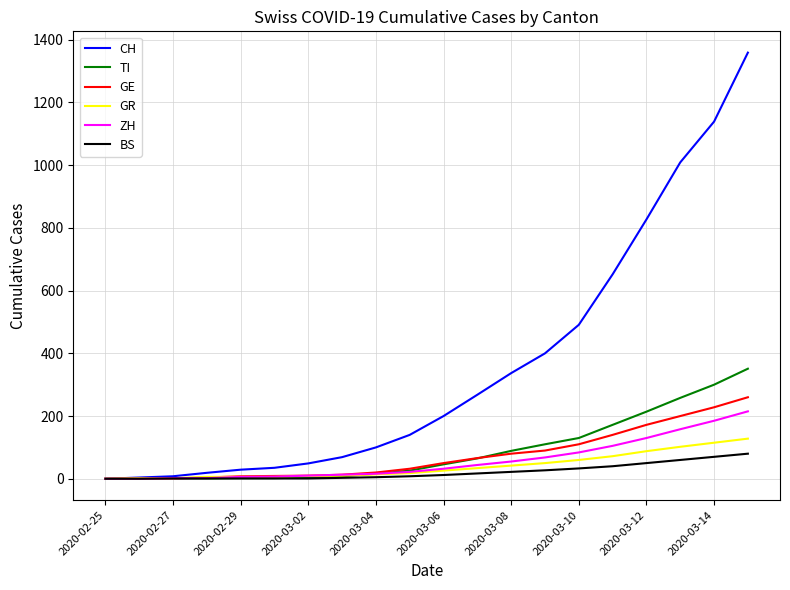

Which series has the largest total across all categories?

CH